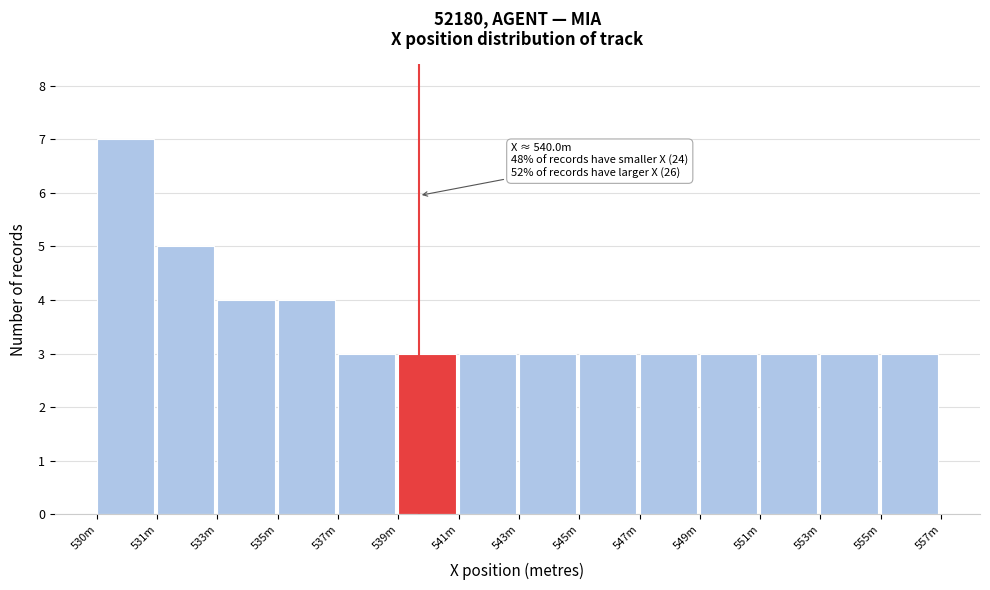

Reading right to left, list all the values displayed in this chart.

3	3	3	3	3	3	3	3	3	3	4	4	5	7